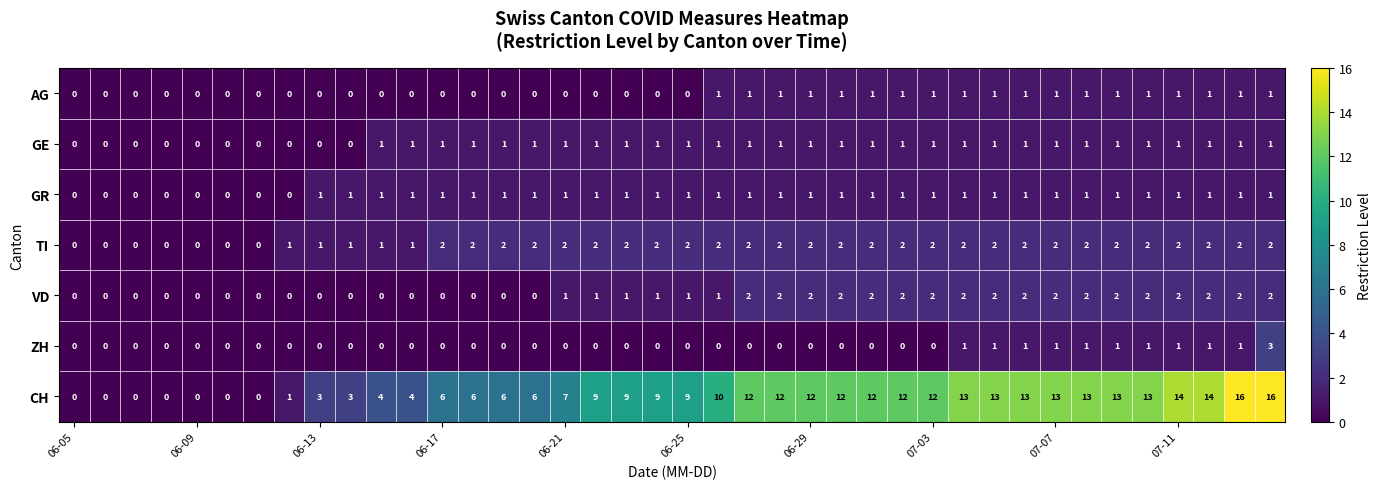

Which series has the largest range (max minus min)?

CH